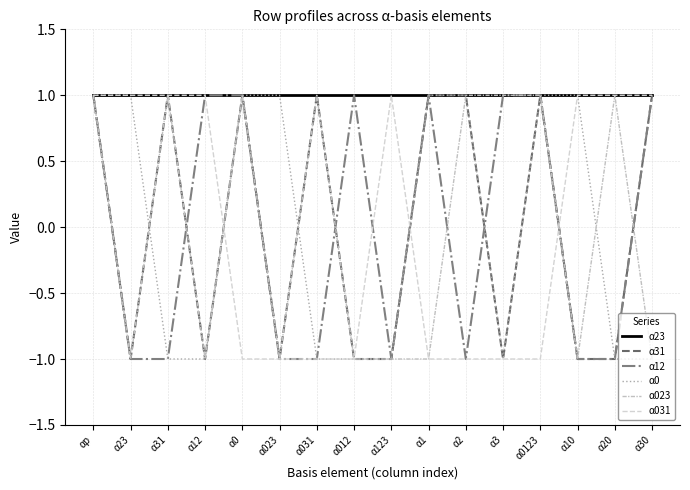

What is the maximum value for α031?

1